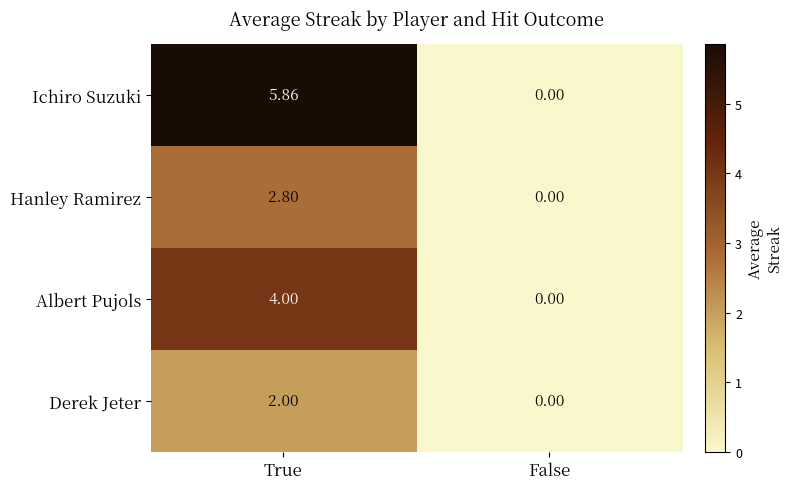

Between True and False, which series saw the biggest shift?

Ichiro Suzuki